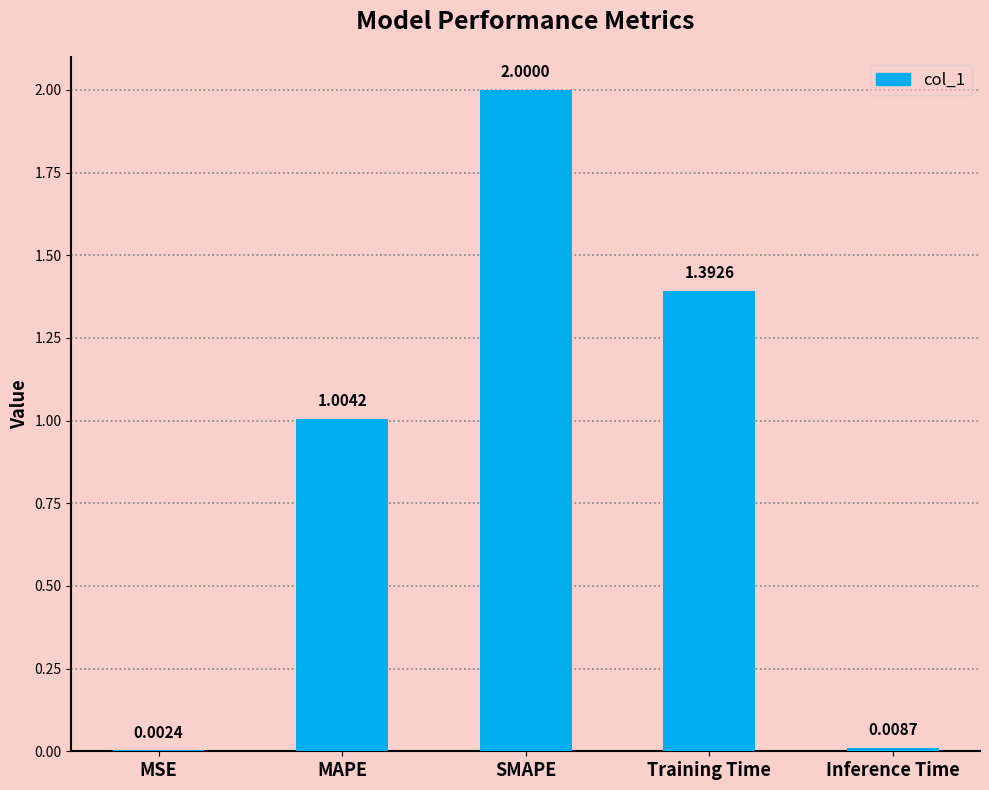

The value at SMAPE is 2.0. True or false?

True